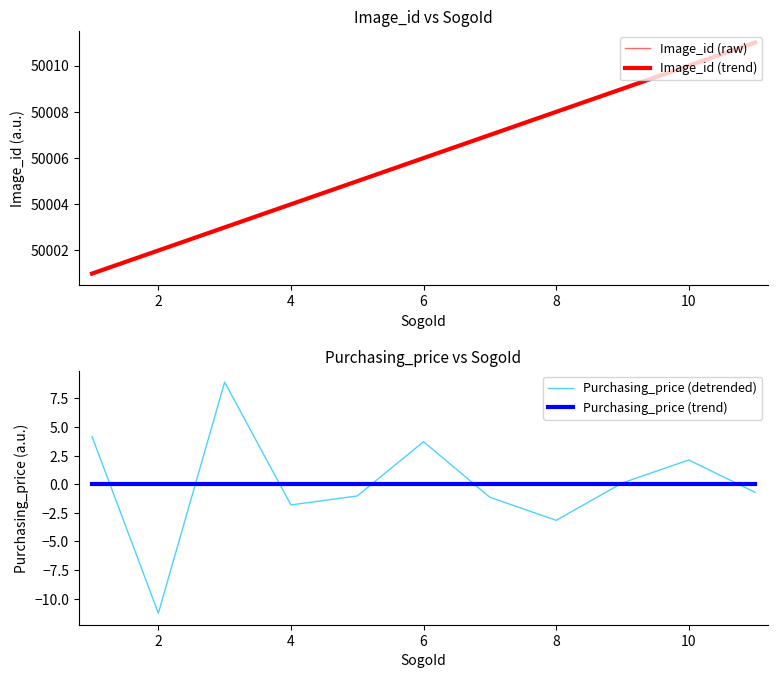

The value of Purchasing_price (detrended) at 2 is -11.3. True or false?

True